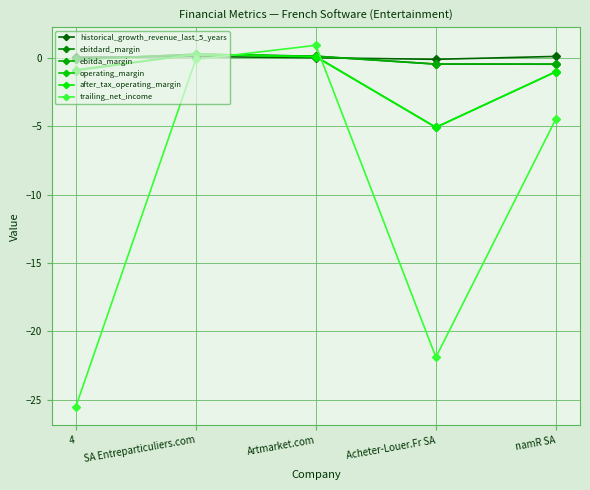

What is the value of the ebitdard_margin point at the 1st from the left?

-0.1